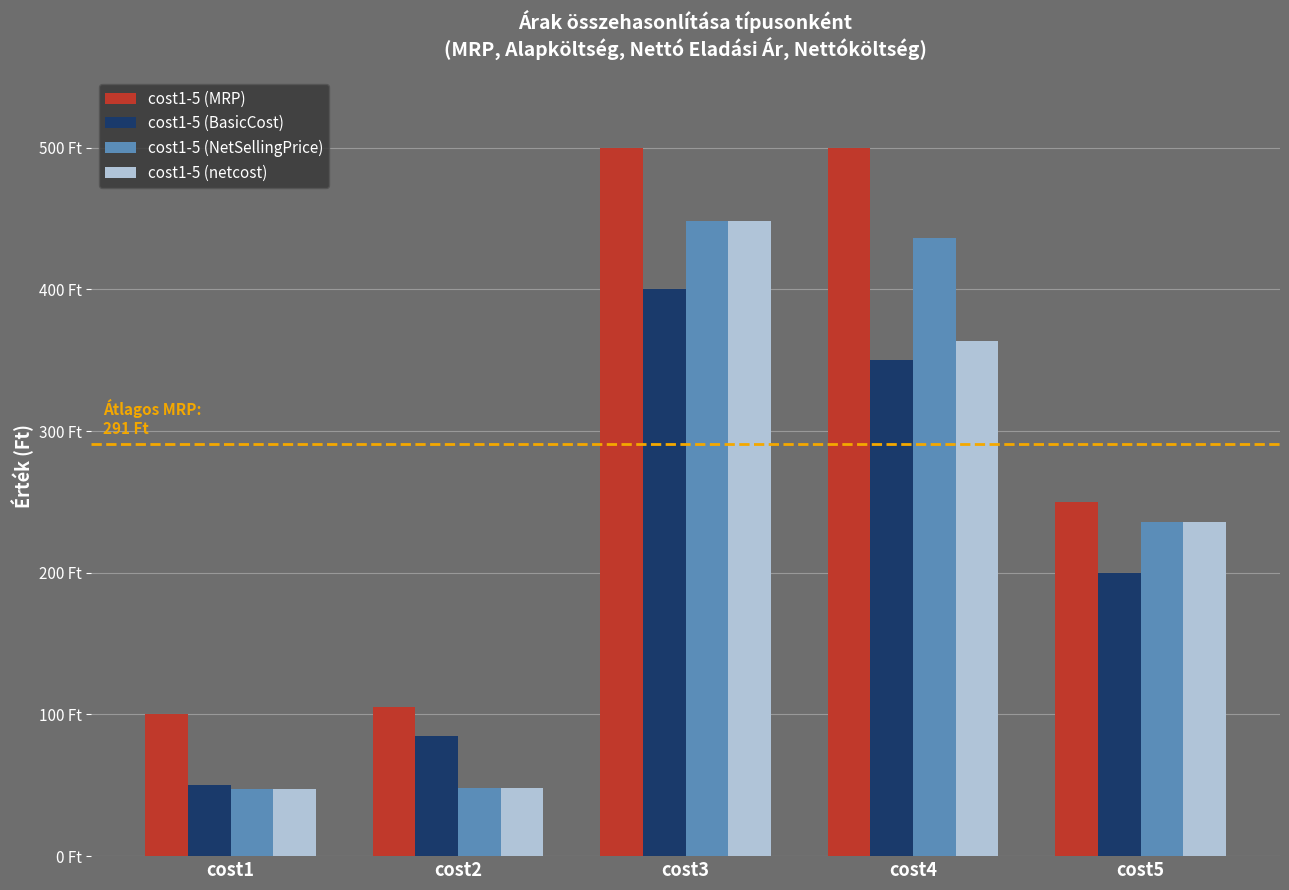

What are all the series names shown in the legend?

cost1-5 (MRP), cost1-5 (BasicCost), cost1-5 (NetSellingPrice), cost1-5 (netcost)